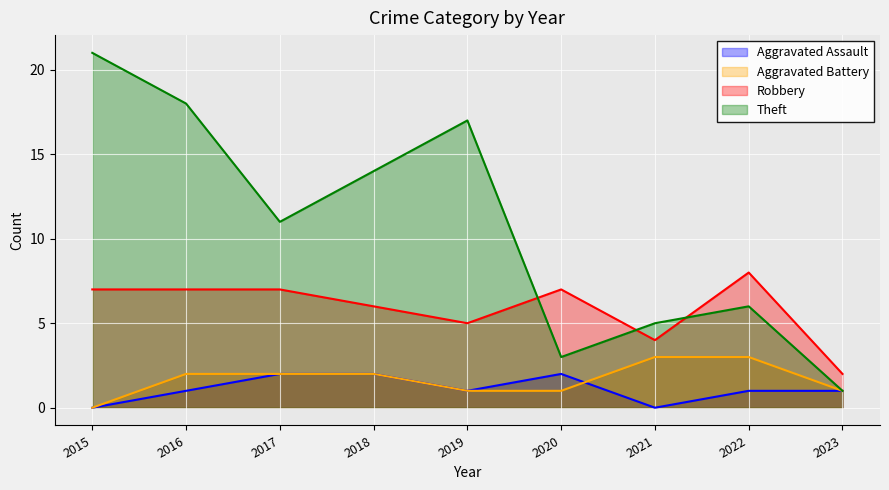

Rank the series at 2021 from lowest to highest value.

Aggravated Assault, Aggravated Battery, Robbery, Theft